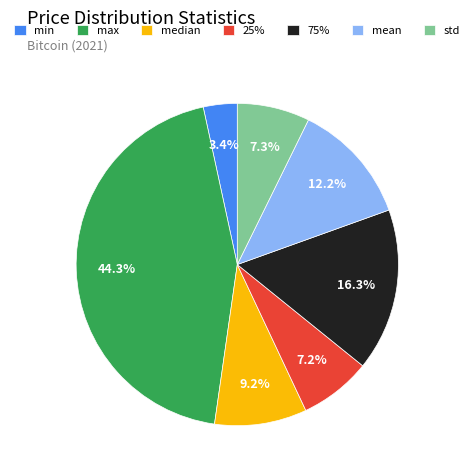

Does median account for over 50% of the chart?

No